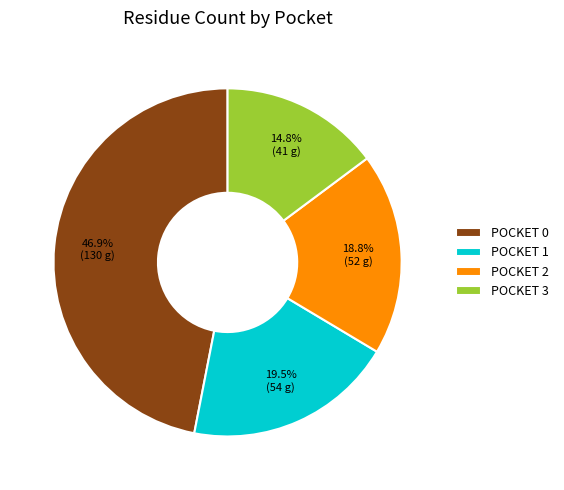

Which slice is the largest?

POCKET 0